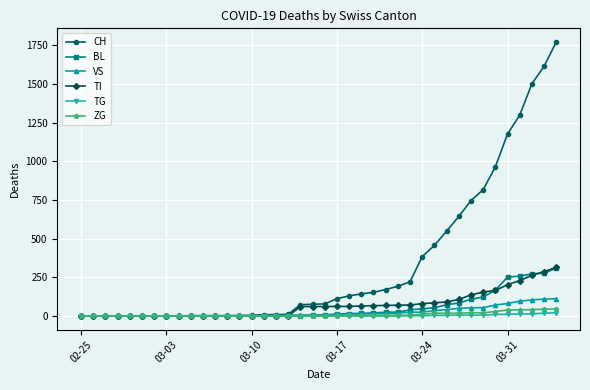

What is the difference between the maximum and second lowest values in the TI series?

314